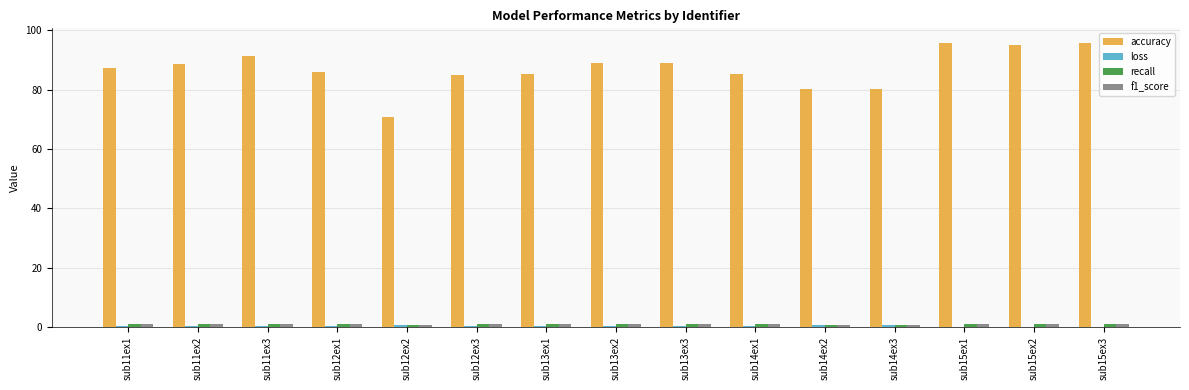

Which series has the largest total across all categories?

accuracy